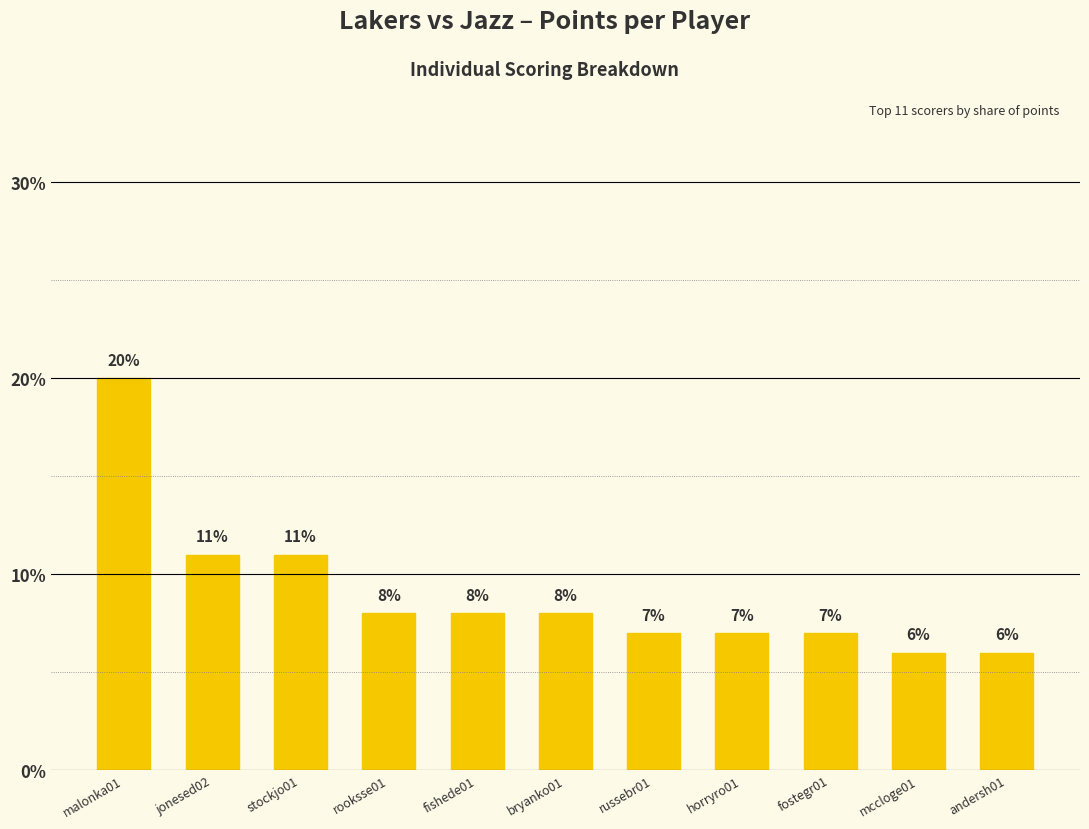

What is the difference between the values at mccloge01 and stockjo01?

5